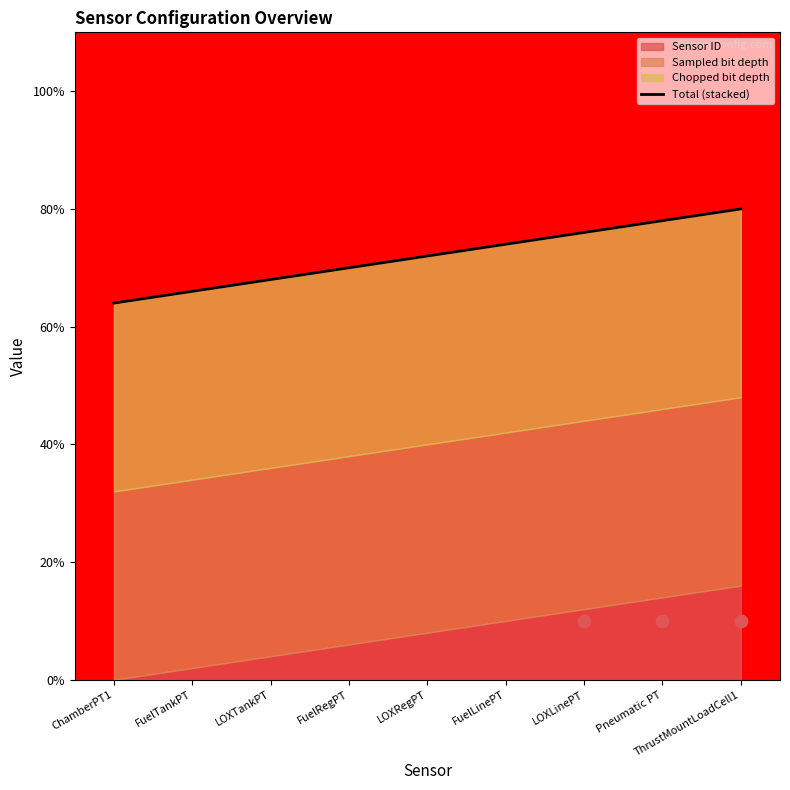

What is the change in value from LOXTankPT to Pneumatic PT?

+5